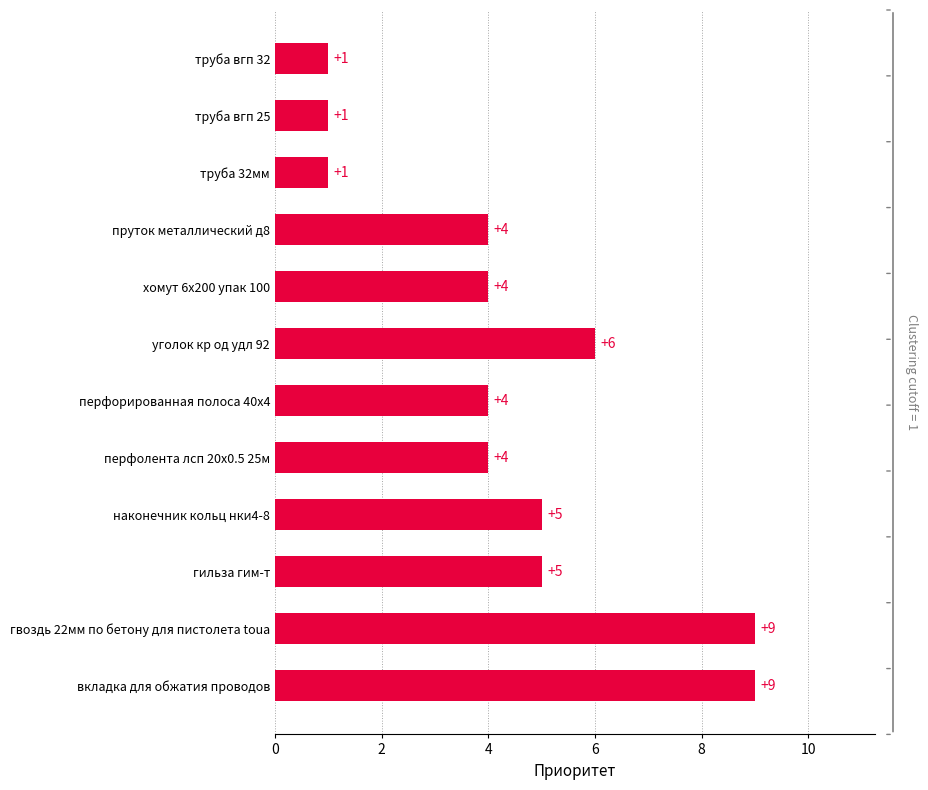

Are the bars grouped side by side (vs. stacked)?

No